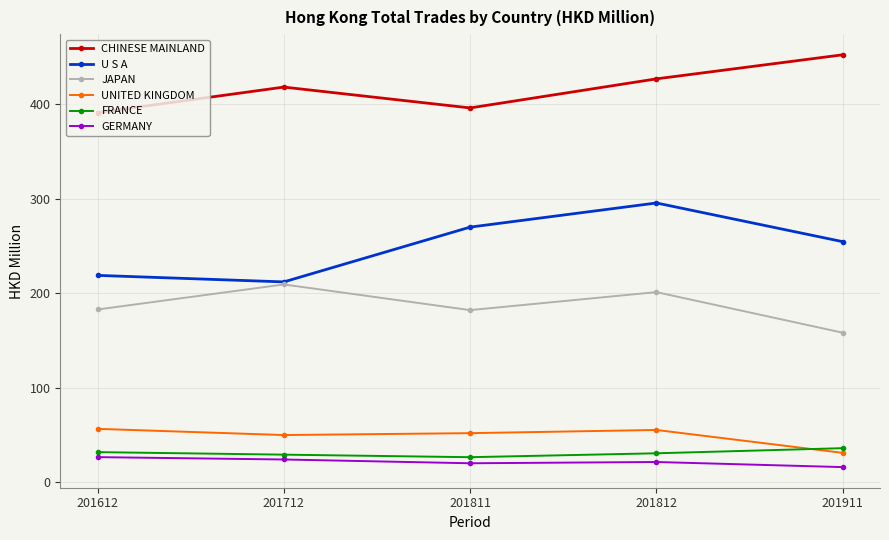

How many interior local valleys does the UNITED KINGDOM series have?

1